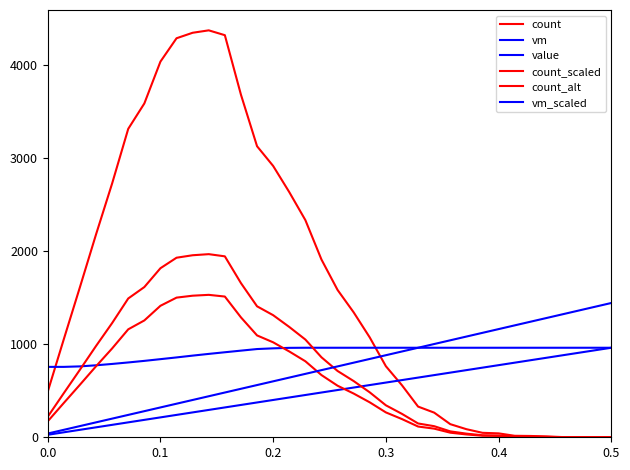

How many lines are shown in the chart?

6